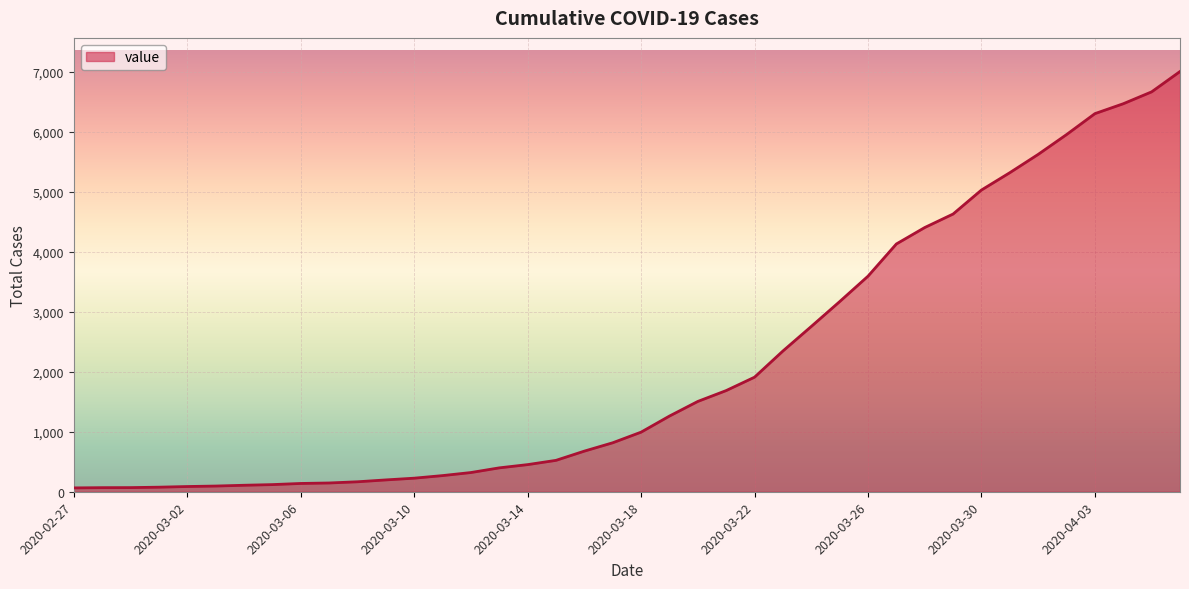

What is the difference between the maximum and minimum values?

6939